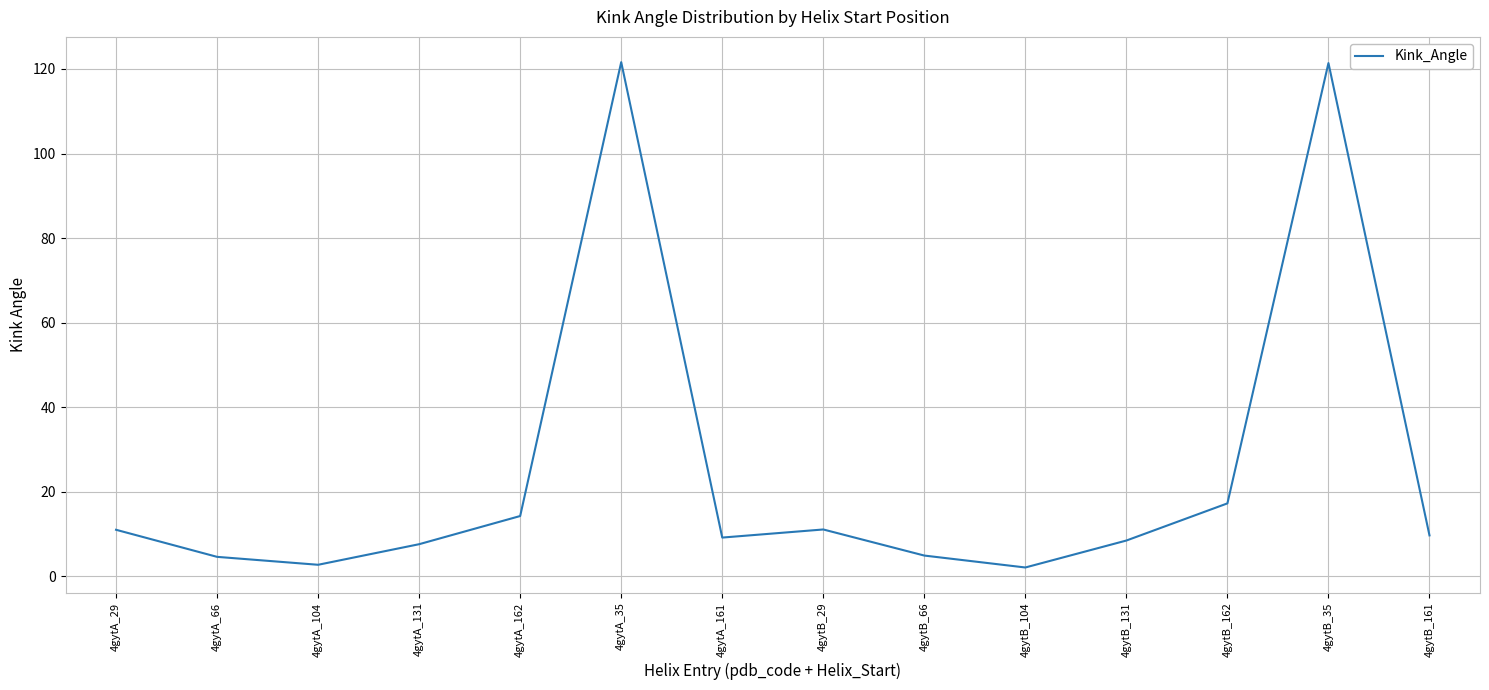

What is the difference between the values at 4gytA_35 and 4gytA_29?

110.7